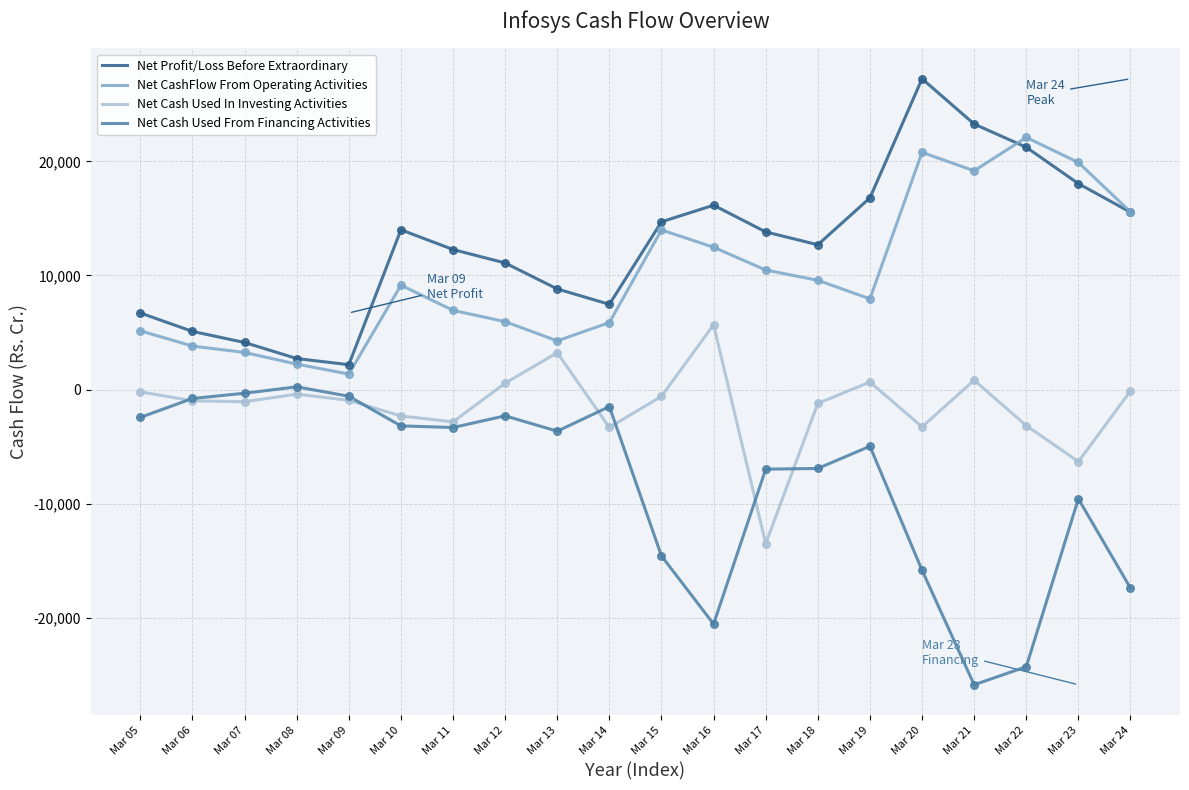

Which series has the largest total across all categories?

Net Profit/Loss Before Extraordinary